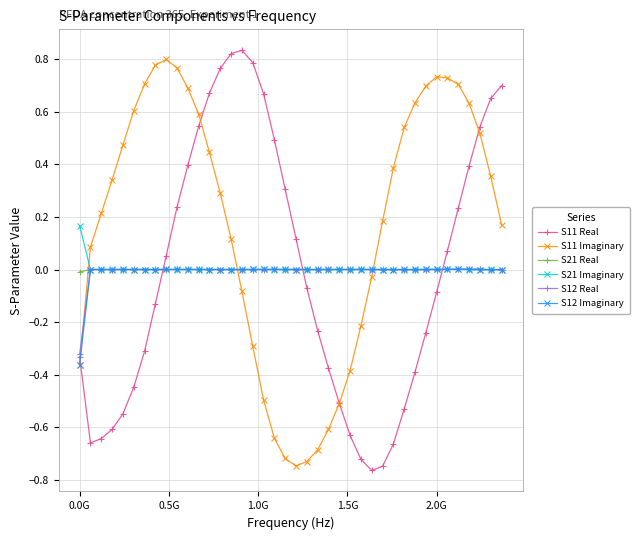

What are all the series names shown in the legend?

S11 Real, S11 Imaginary, S21 Real, S21 Imaginary, S12 Real, S12 Imaginary